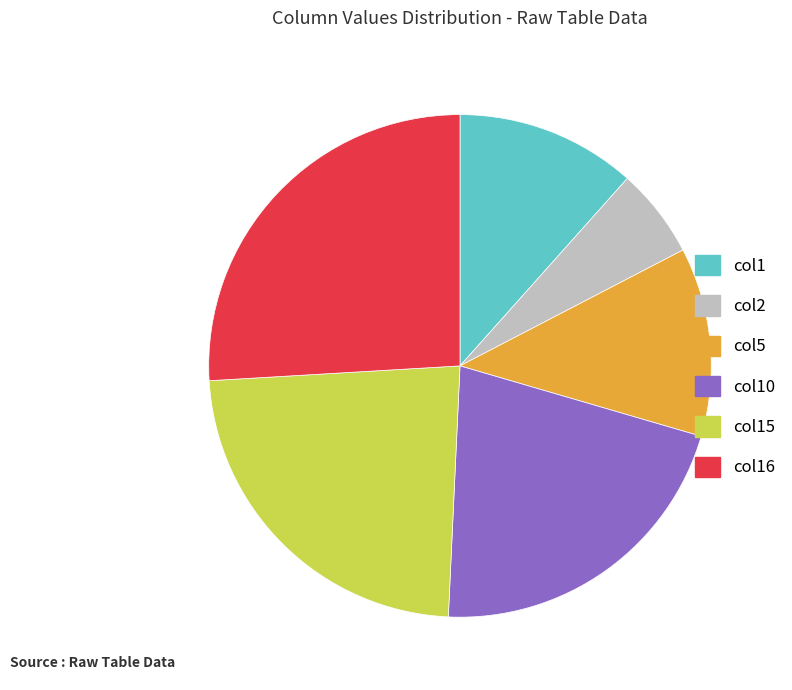

Is there a majority slice in this chart?

No